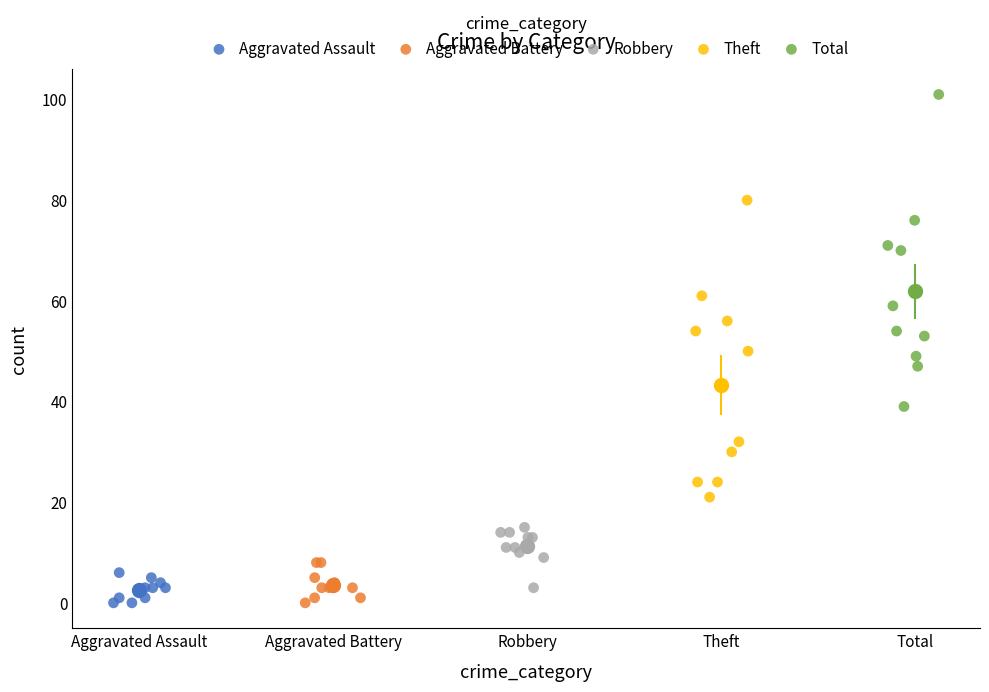

What are all the series names shown in the legend?

Aggravated Assault, Aggravated Battery, Robbery, Theft, Total